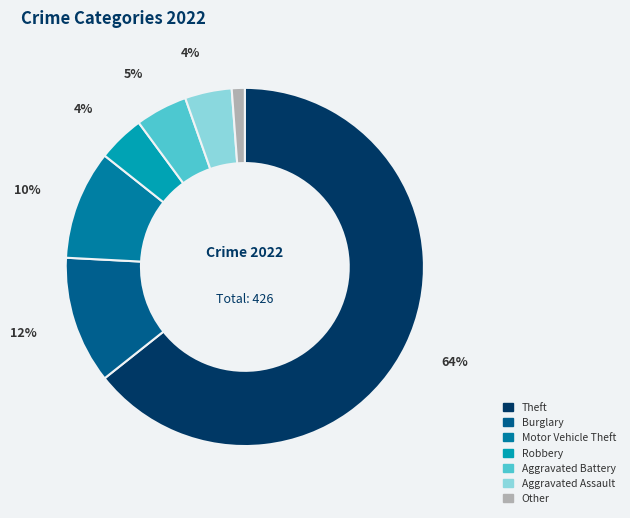

Combined, do Theft and Burglary account for over 50%?

Yes